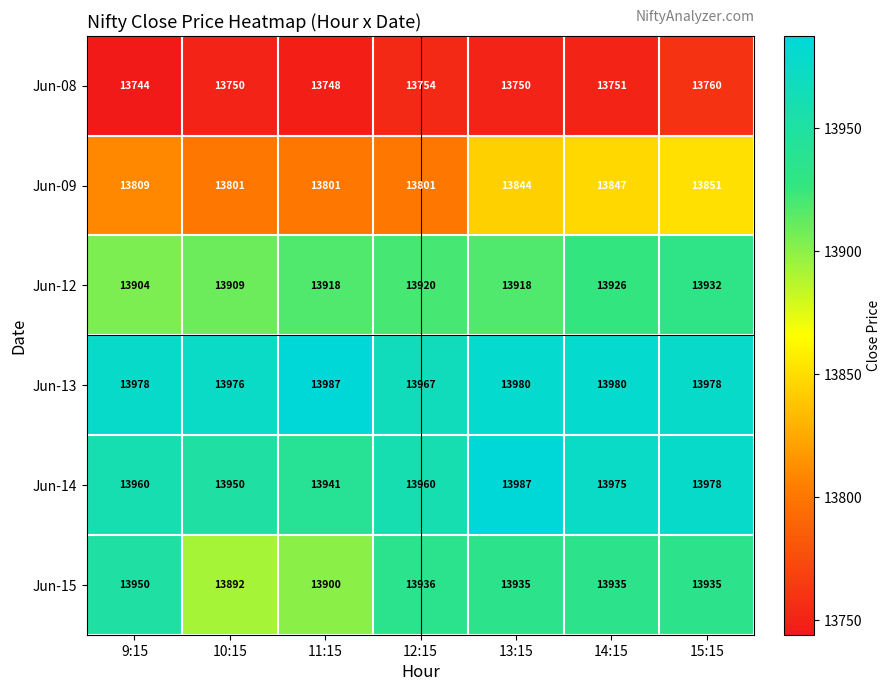

At which category does the chart reach its minimum across all series?

9:15